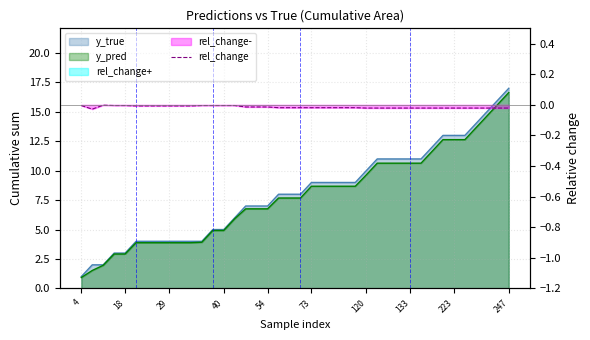

Where is the data nearest to the value 0?

29